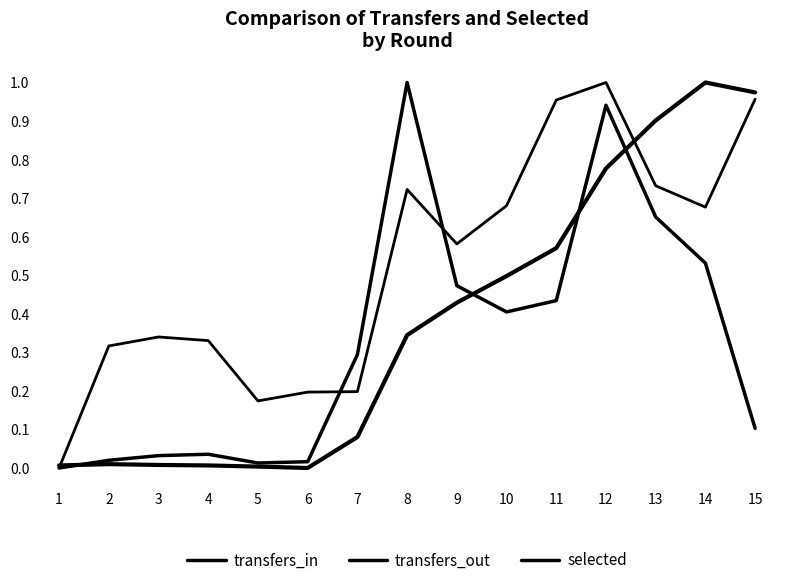

What value does the selected series have at 13?

0.9